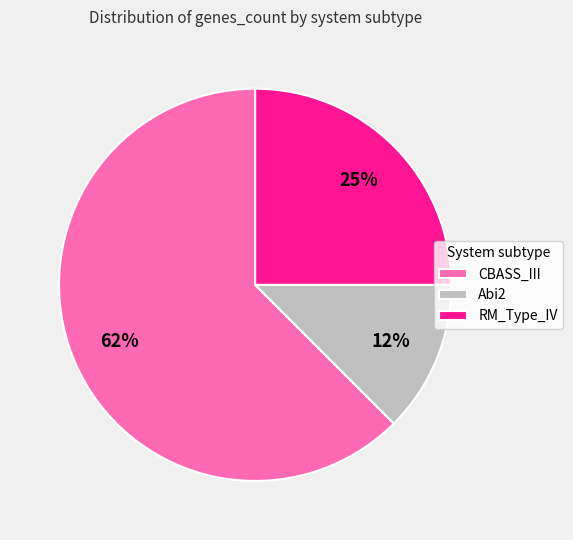

Which slice is the largest?

CBASS_III